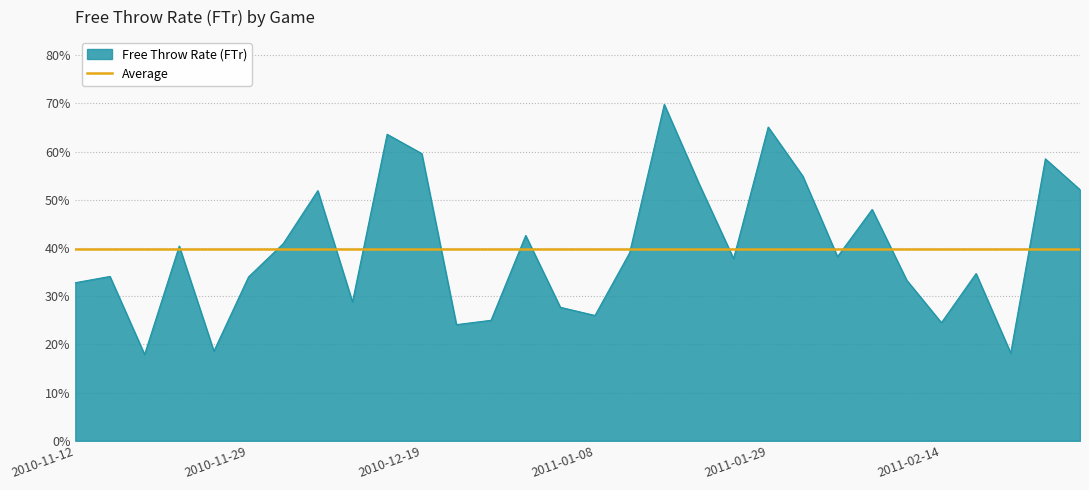

Reading right to left, list all the values displayed in this chart.

2011-03-02=0.5	2011-02-26=0.6	2011-02-24=0.2	2011-02-19=0.3	2011-02-14=0.2	2011-02-12=0.3	2011-02-07=0.5	2011-02-05=0.4	2011-02-03=0.5	2011-01-29=0.7	2011-01-27=0.4	2011-01-22=0.5	2011-01-20=0.7	2011-01-15=0.4	2011-01-08=0.3	2011-01-06=0.3	2011-01-02=0.4	2010-12-29=0.2	2010-12-21=0.2	2010-12-19=0.6	2010-12-12=0.6	2010-12-07=0.3	2010-12-04=0.5	2010-12-02=0.4	2010-11-29=0.3	2010-11-23=0.2	2010-11-20=0.4	2010-11-17=0.2	2010-11-15=0.3	2010-11-12=0.3